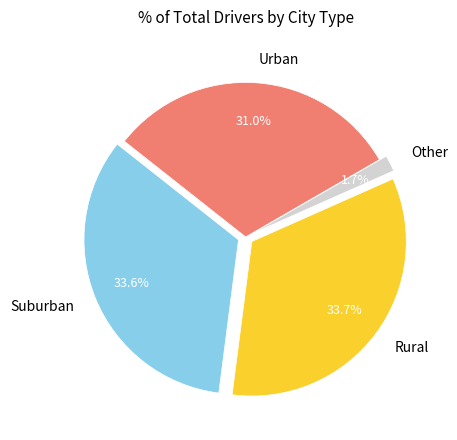

Does Suburban represent more than half of the total?

No